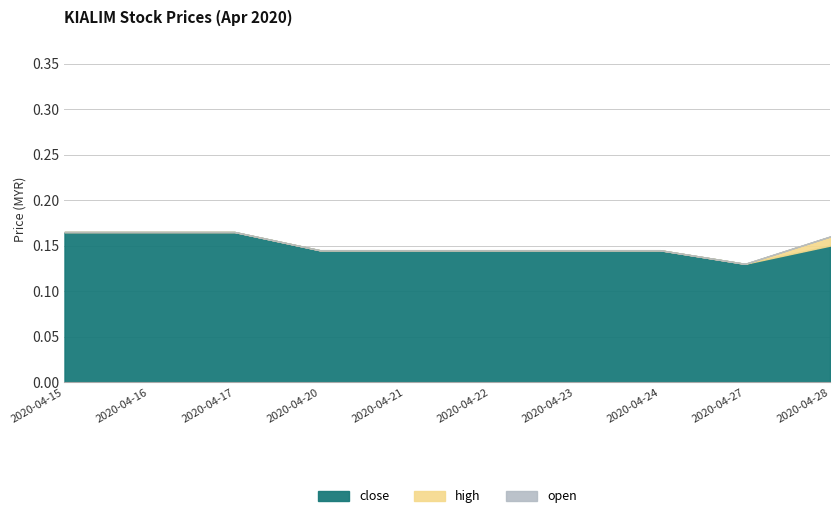

Which series has the largest total across all categories?

open